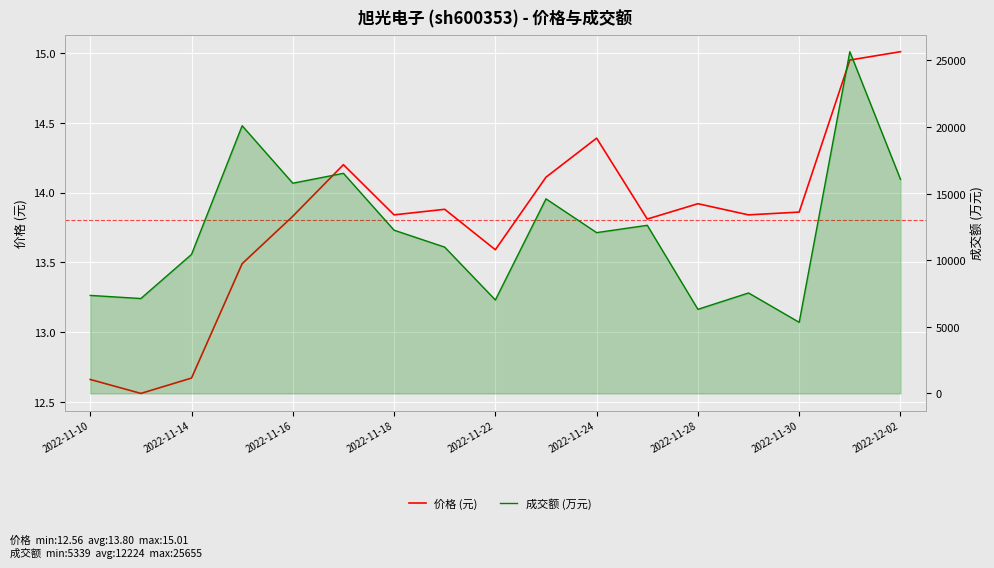

What is the value of the 成交额(万元) point at the 14th from the left?

7542.0